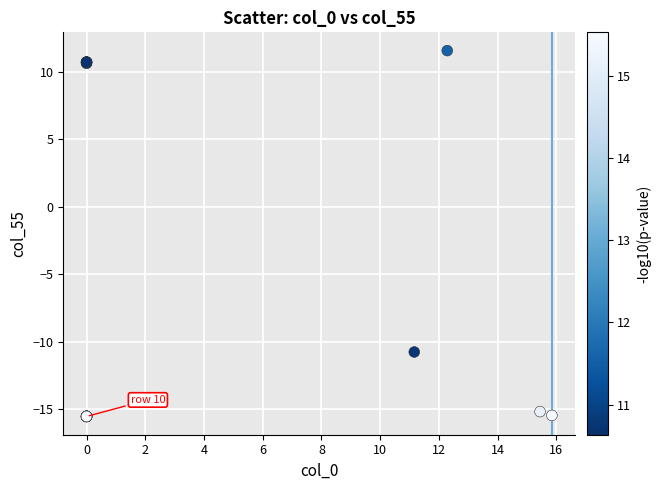

What Y value in the scatter plot is closest to -1?

-10.8